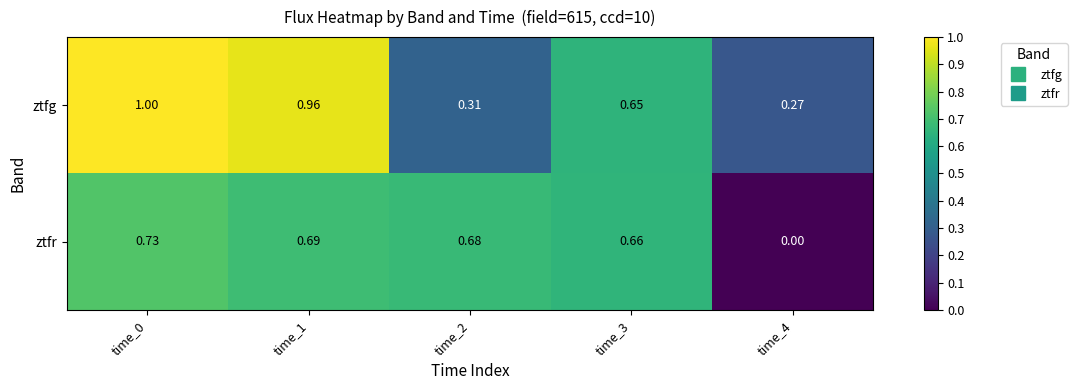

Rank the series by their average value, from lowest to highest.

ztfr, ztfg